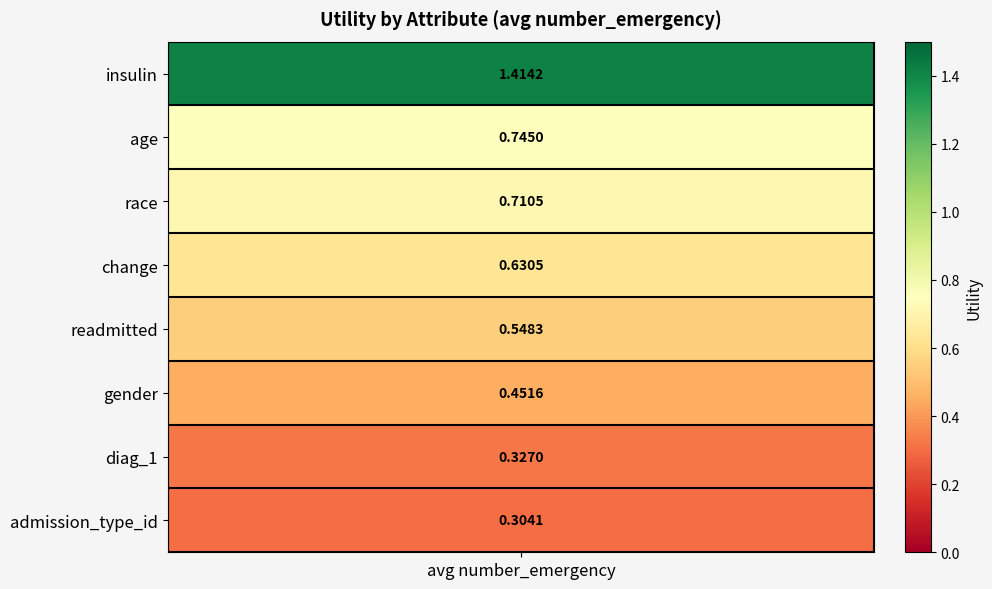

What is the greatest value displayed?

1.4